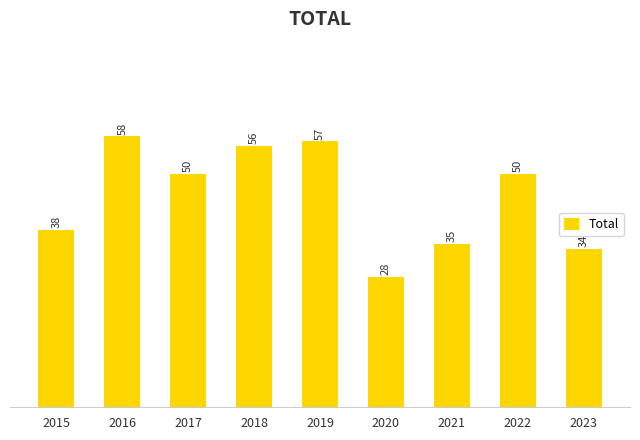

What is the change in value from 2016 to 2021?

-23